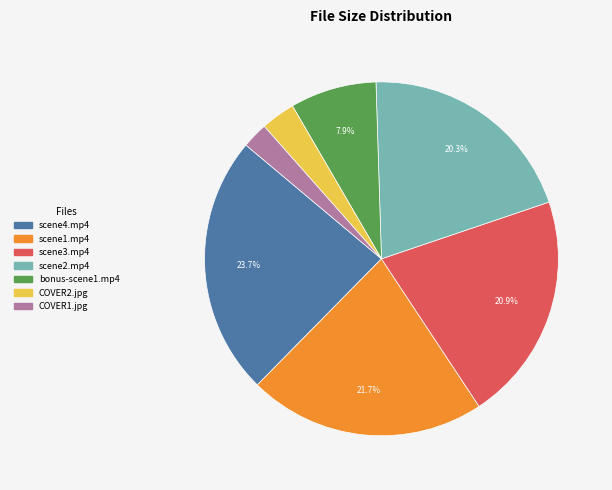

How many segments does this pie chart have?

7